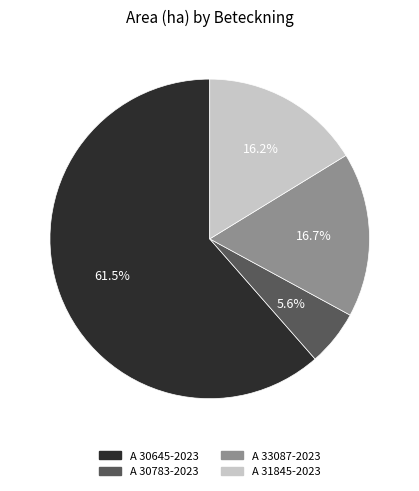

To the nearest percent, what is the average slice percentage?

25%